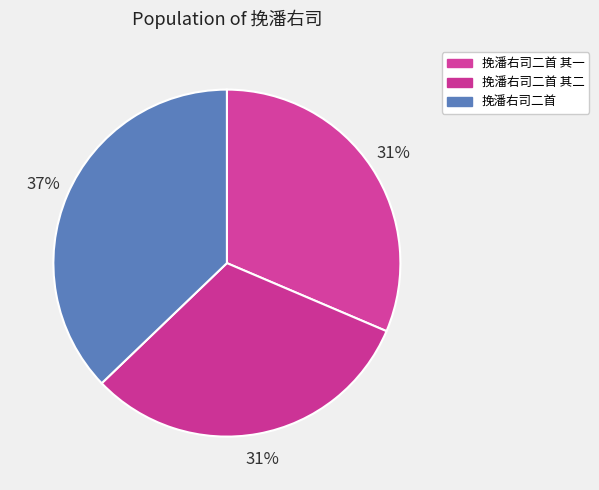

Count the number of slices in the pie.

3